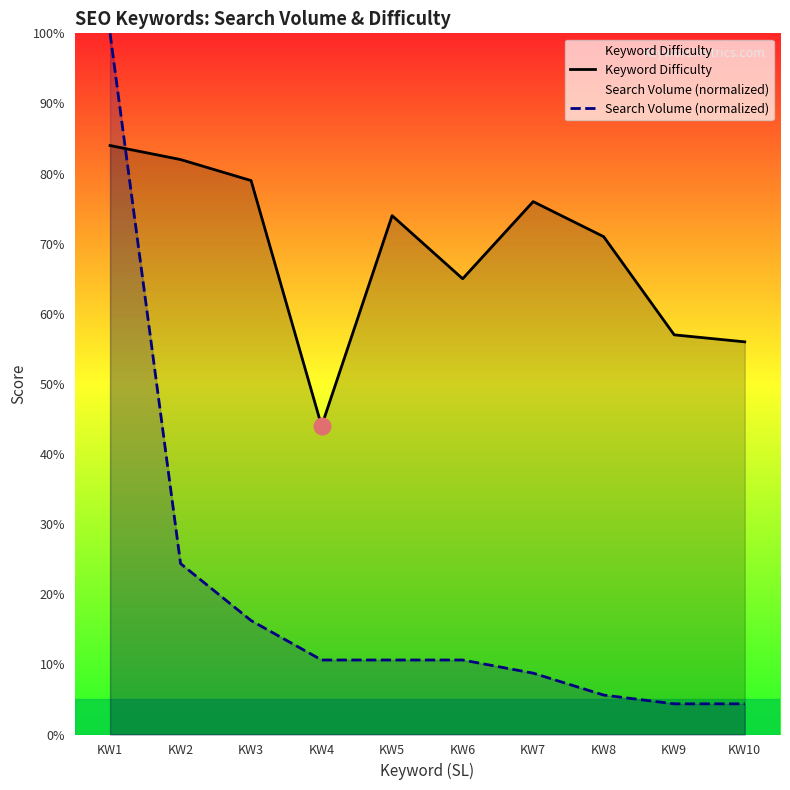

What is the difference between the Keyword Difficulty values at KW9 and KW7?

19.0